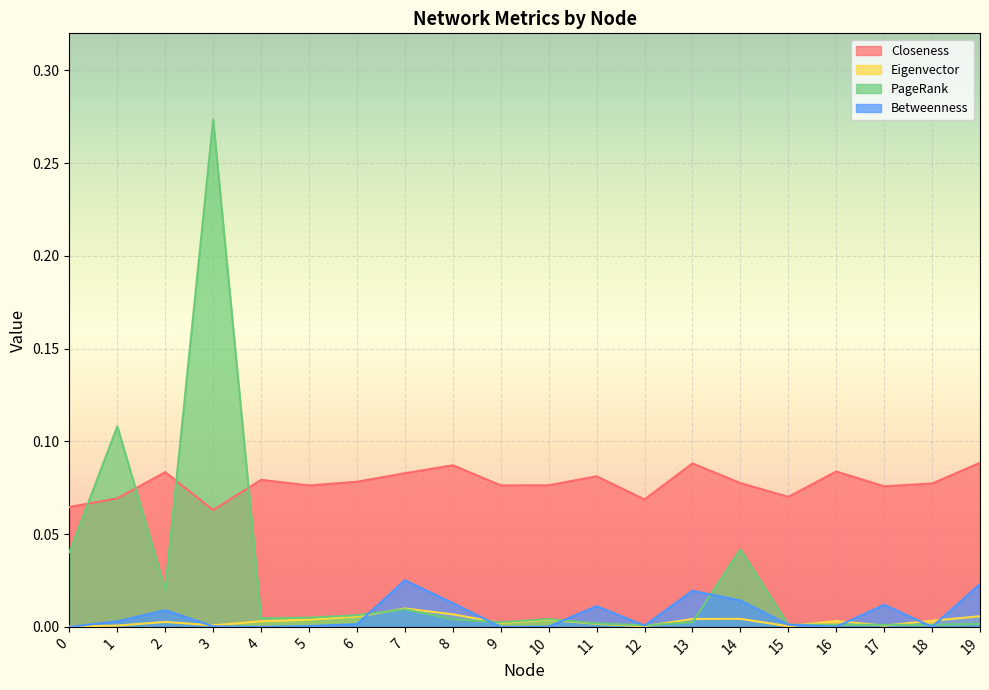

Which category has the highest value across all series?

3